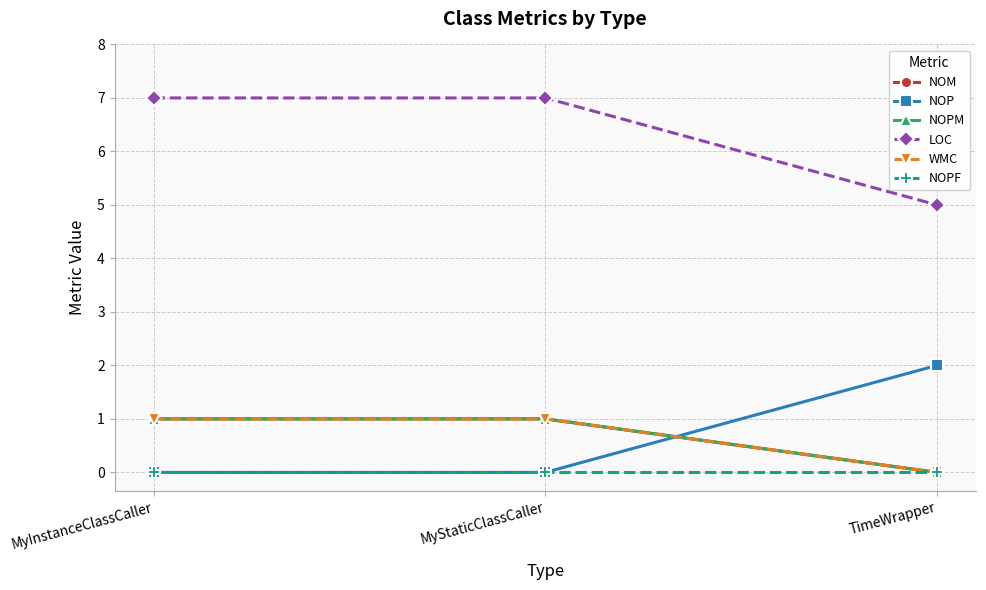

What is the label of the 1st point from the left?

MyInstanceClassCaller